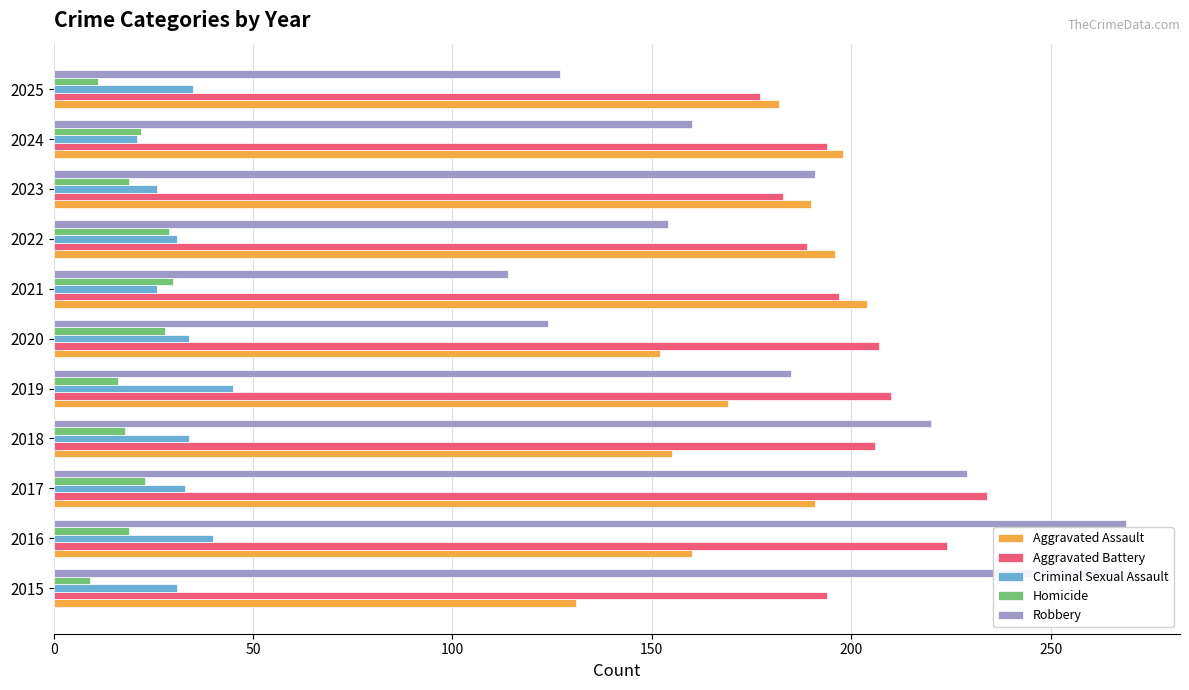

What is the spread (max minus min) of values at 2015?

258